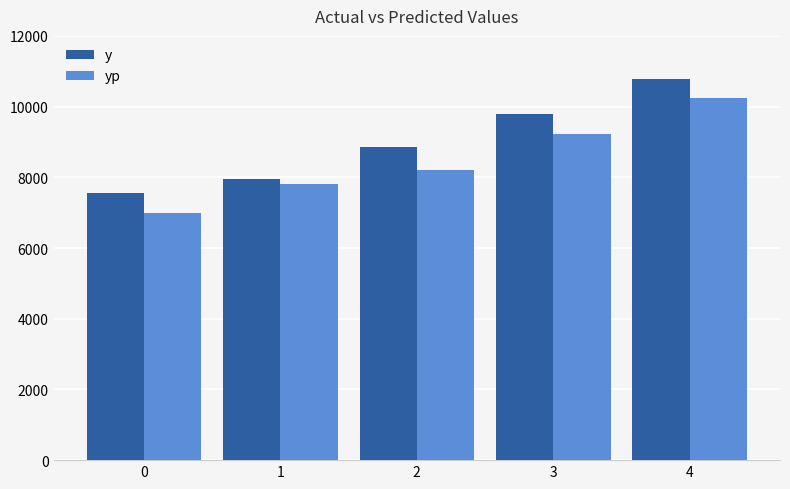

How many distinct data groups are displayed?

2